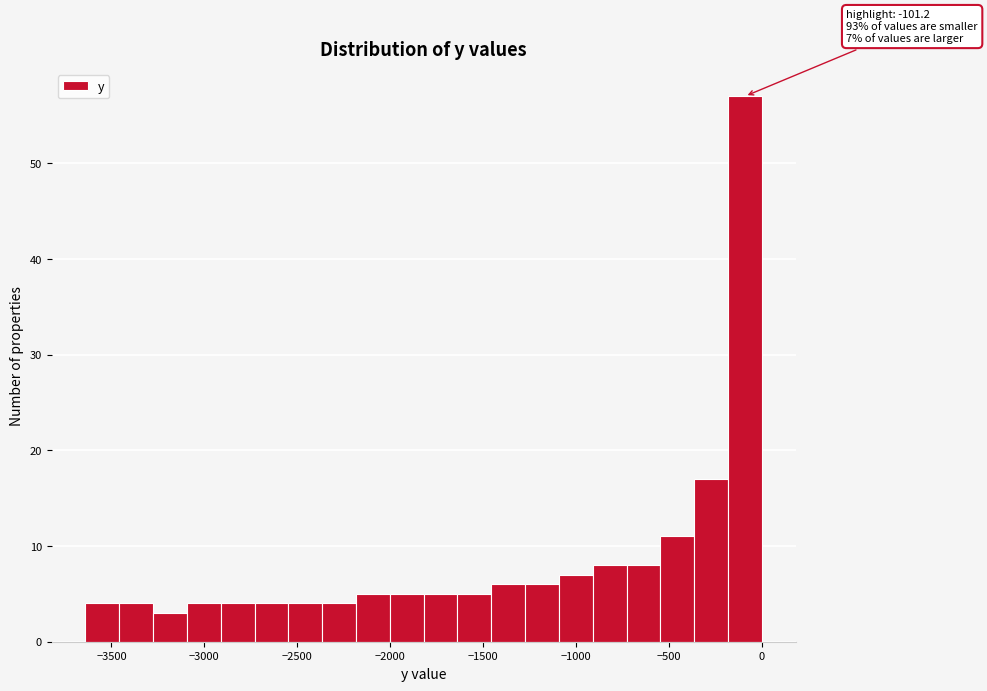

Around what value on the x-axis is the tallest bar? Give the approximate position of its centre, as read against the axis.

-100